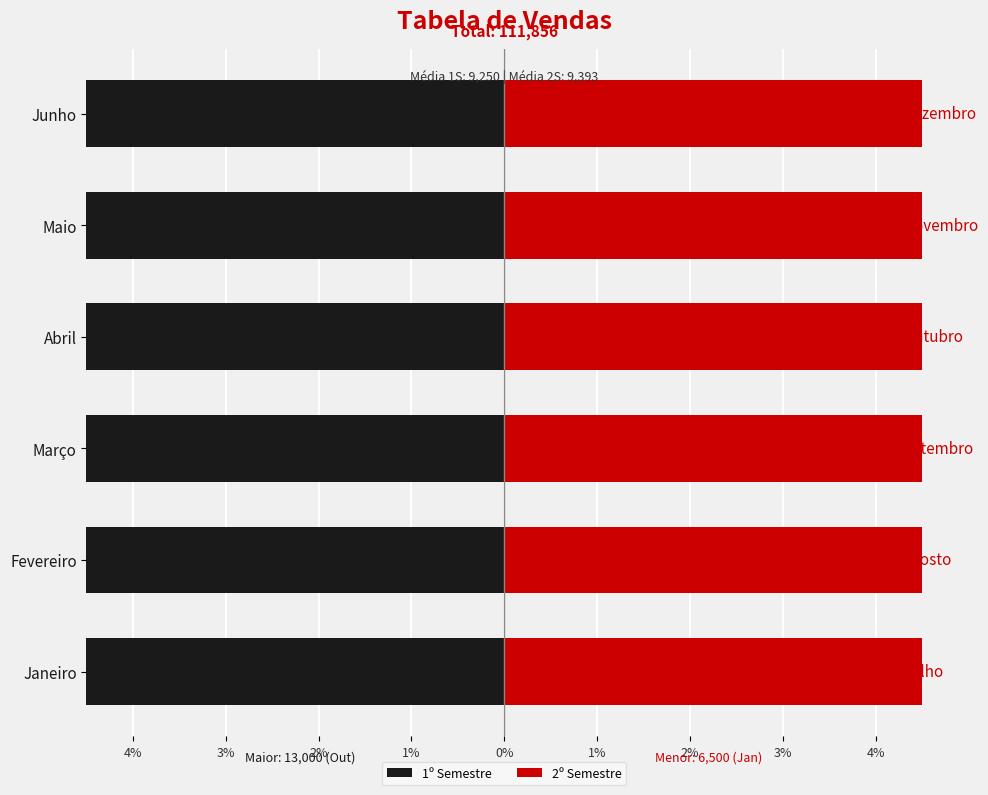

How many categories are shown in the chart?

6